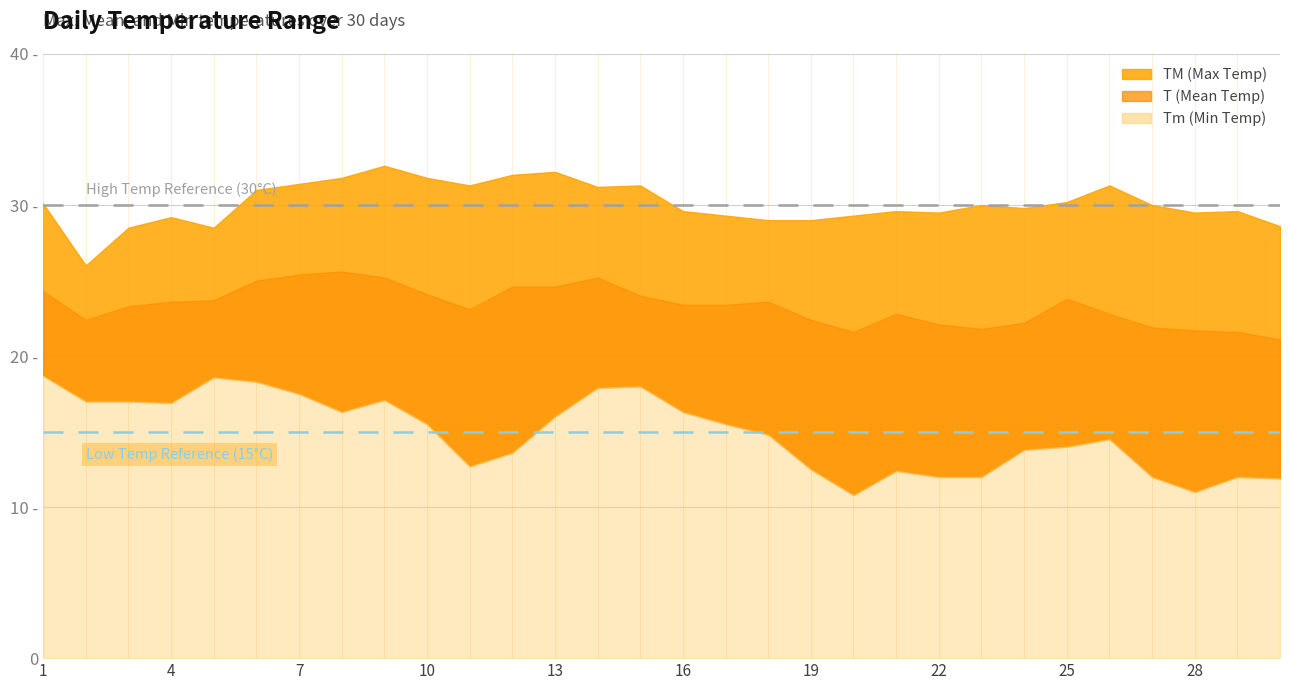

What is the difference between the maximum and minimum values in the TM series?

6.6